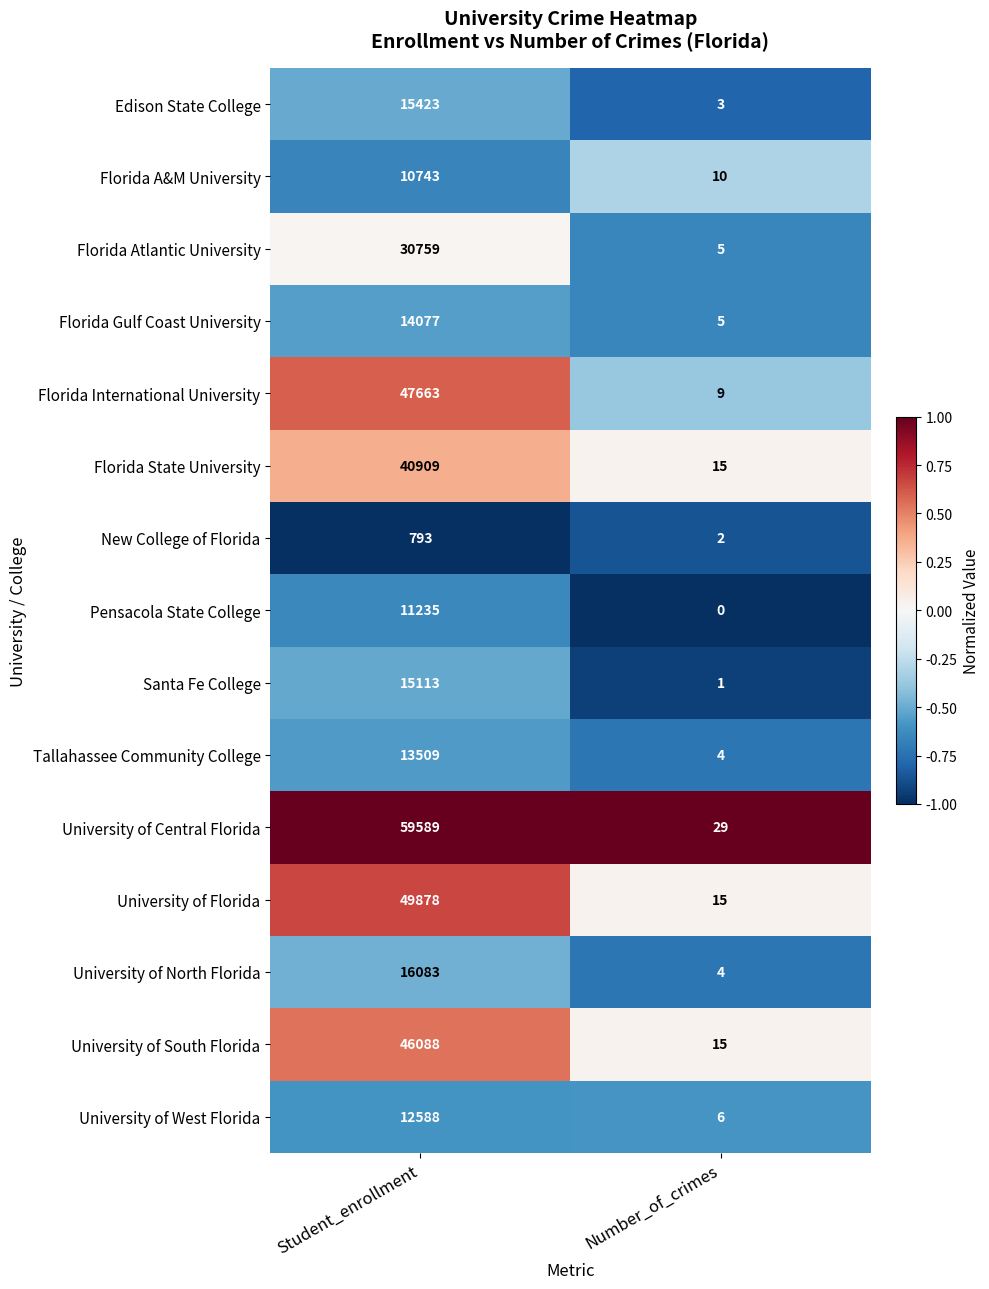

What is the sum of all Florida Gulf Coast University values?

14082